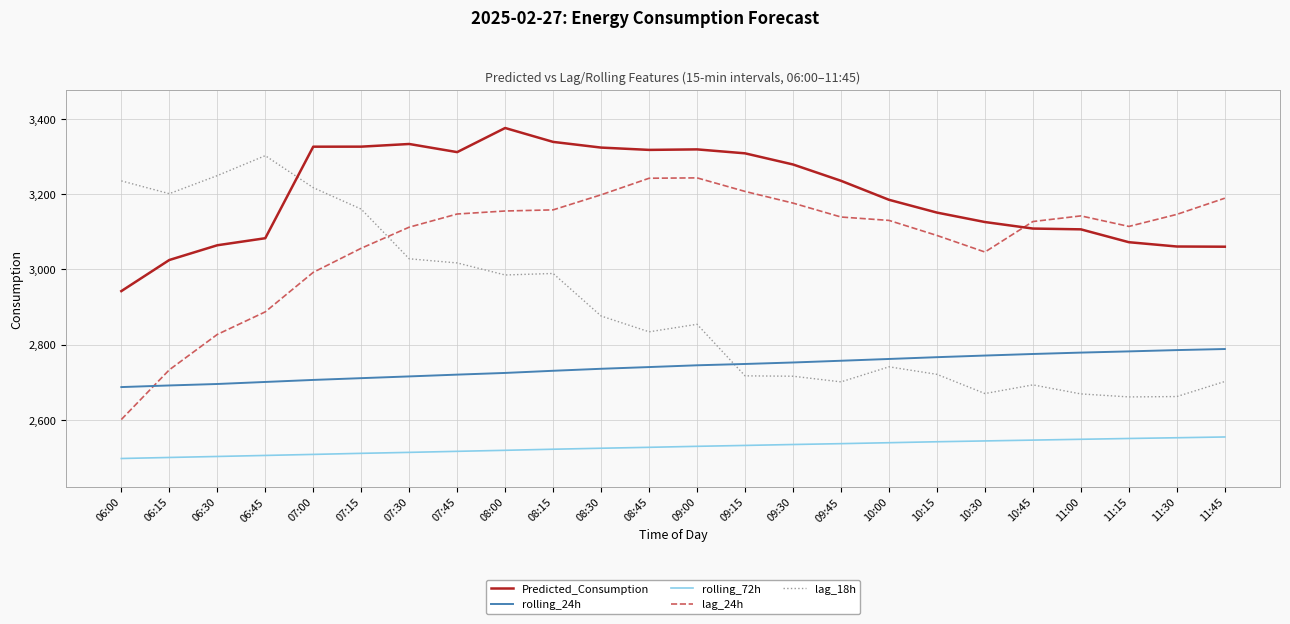

Does the chart have visible grid lines?

Yes